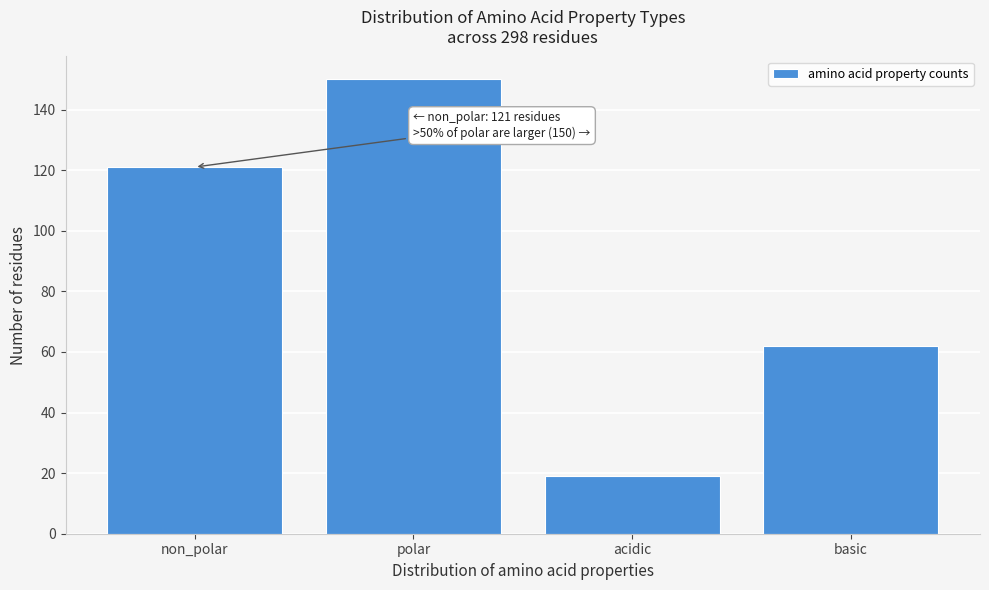

Reading right to left, extract all data points from this chart.

basic=62	acidic=19	polar=150	non_polar=121